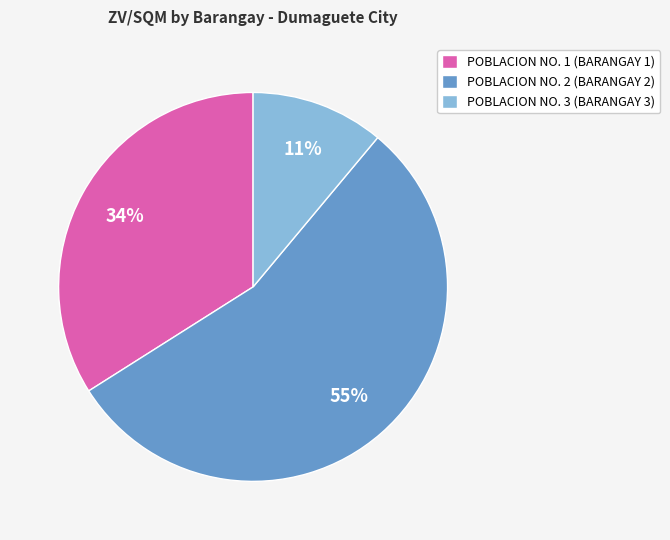

What is the ratio of the value at POBLACION NO. 1 (BARANGAY 1) to the value at POBLACION NO. 2 (BARANGAY 2)?

0.6